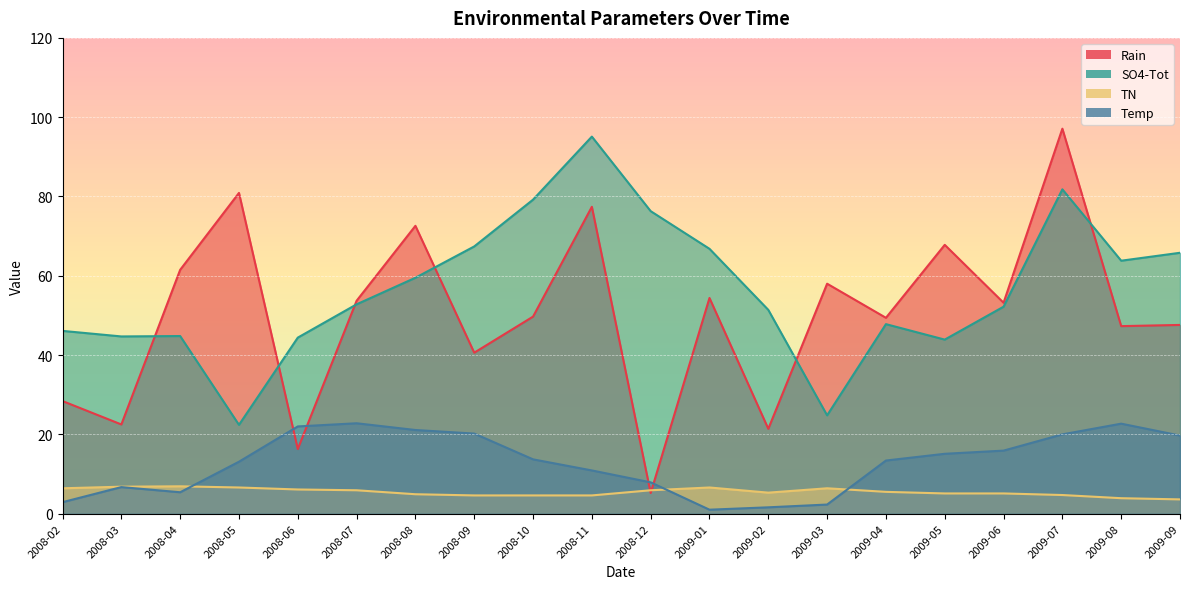

How many values in the TN series exceed 5?

13